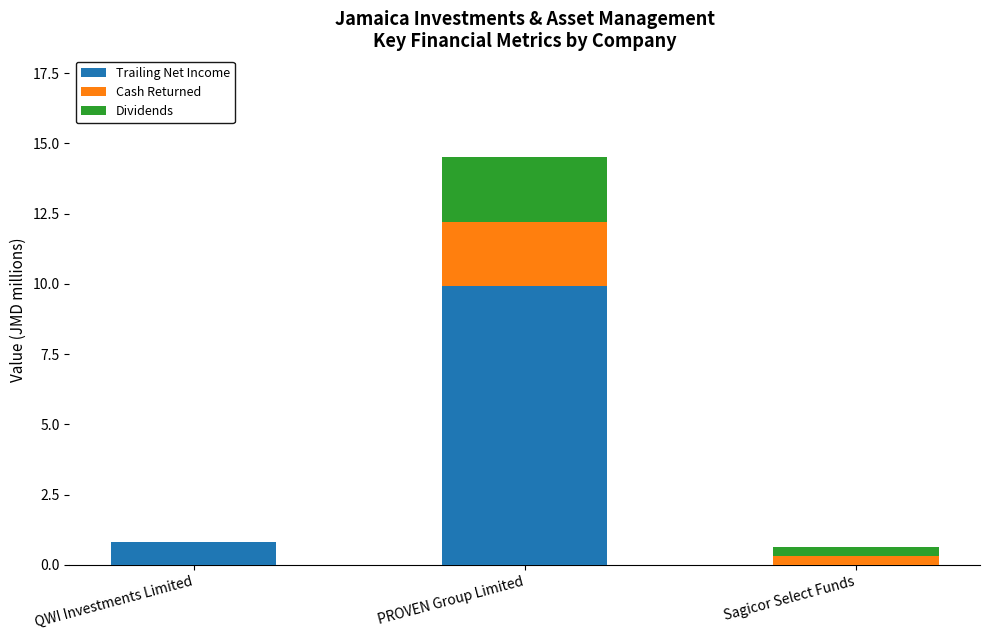

At which category is the sum across all series the highest?

PROVEN Group Limited